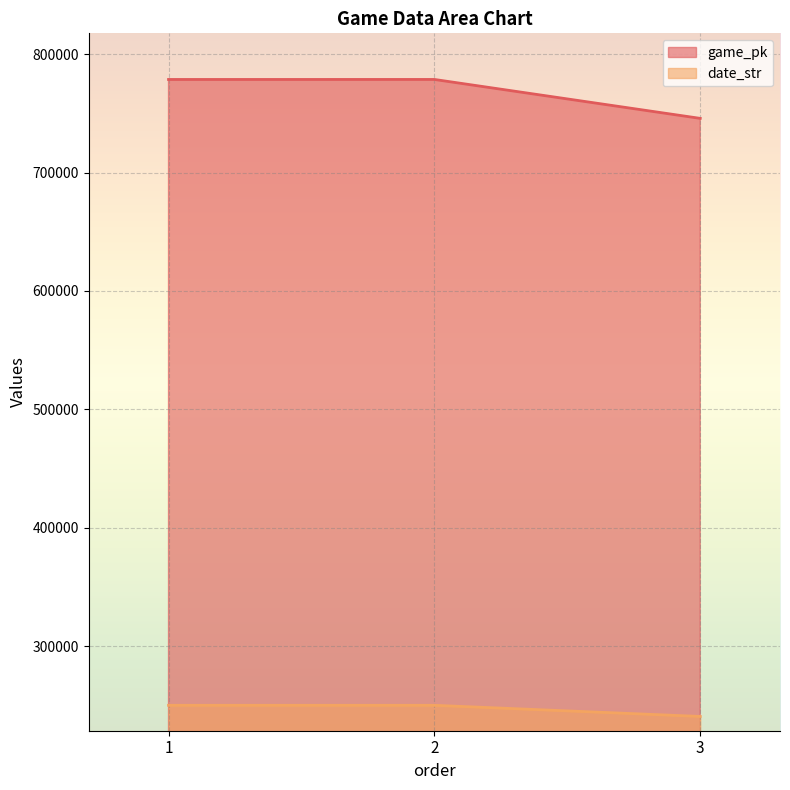

What is the value of the date_str point at the 1st from the left?

250330